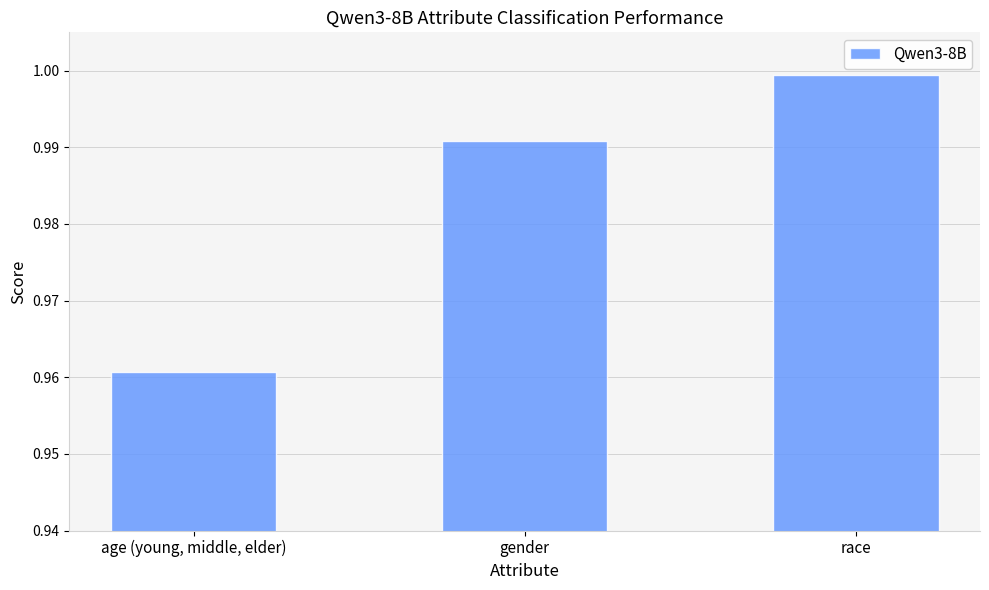

List the labels in order of value, smallest first.

age (young, middle, elder), gender, race